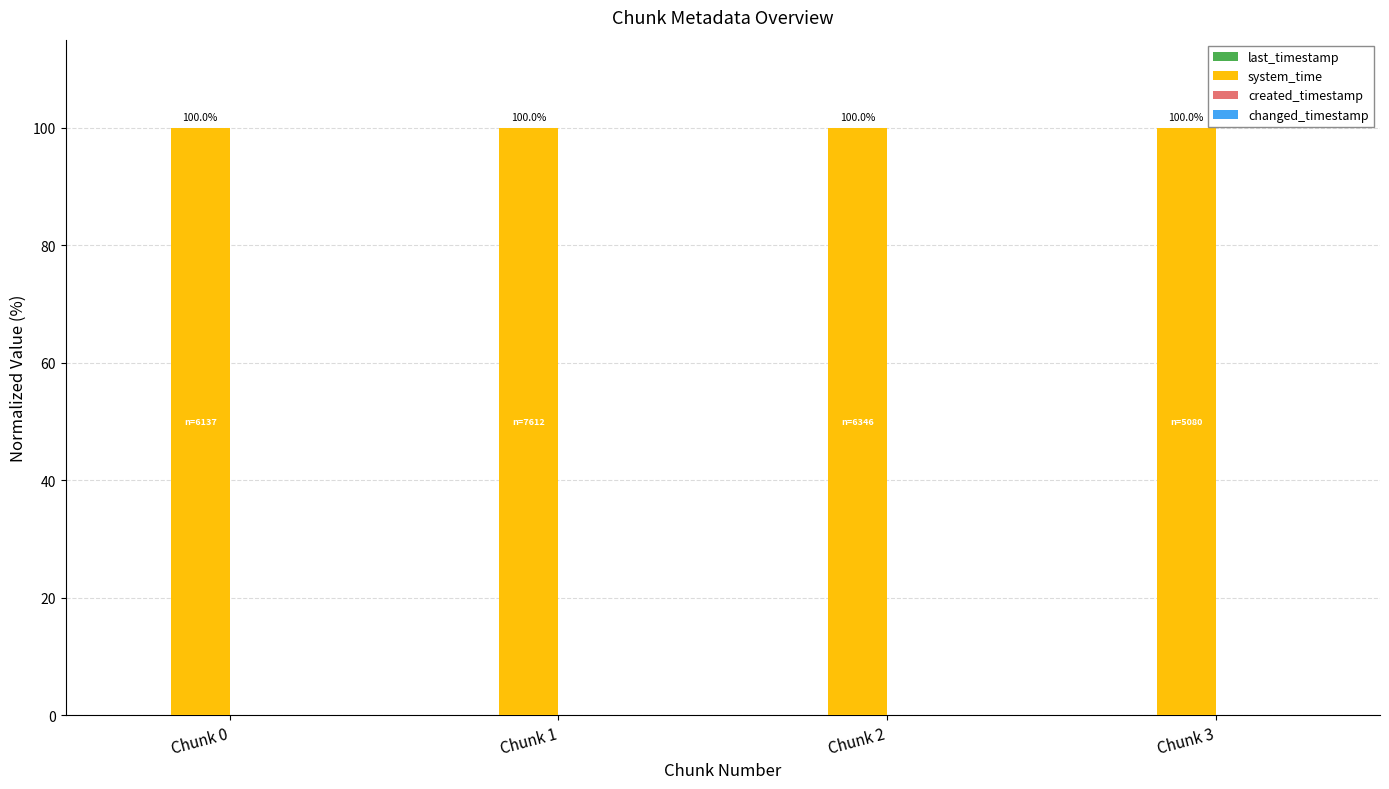

What is the average value of the system_time series?

100.0